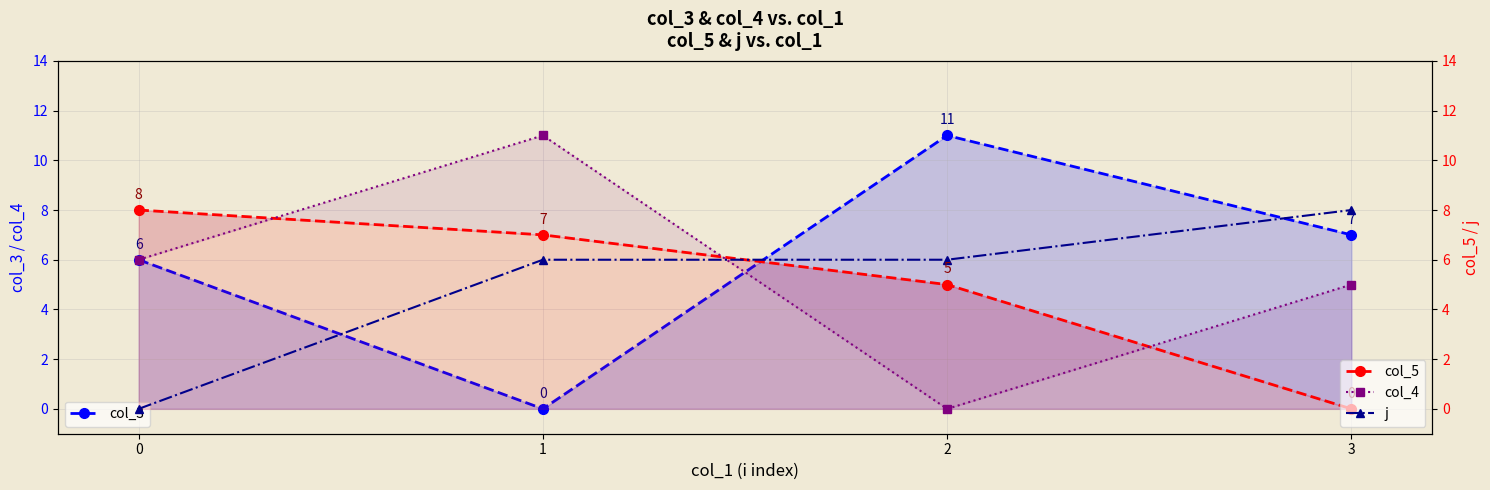

After their last crossing, which series has the higher values: j or col_4?

j